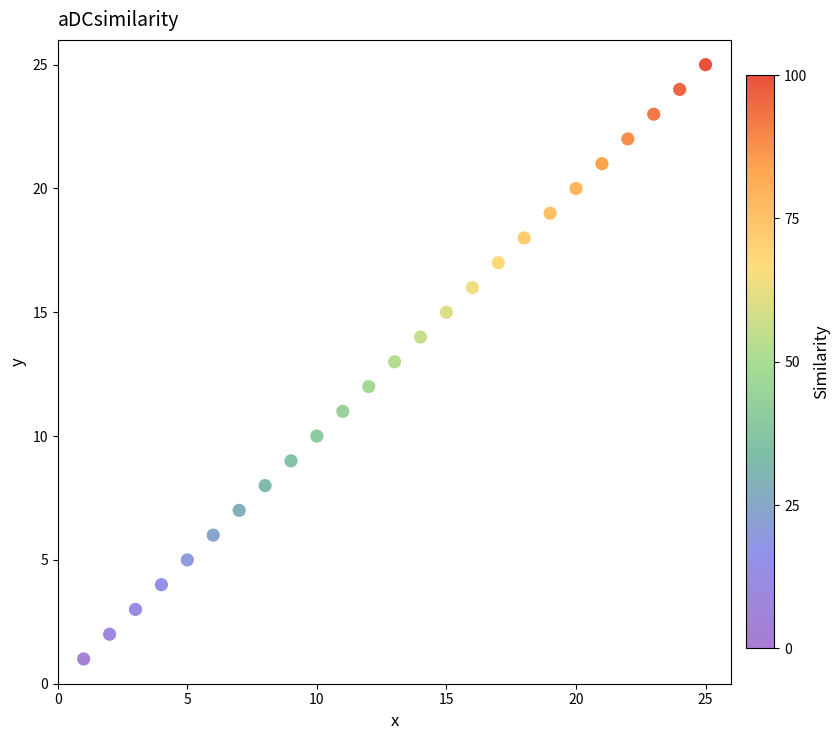

What is the range of Y values (max minus min)?

24